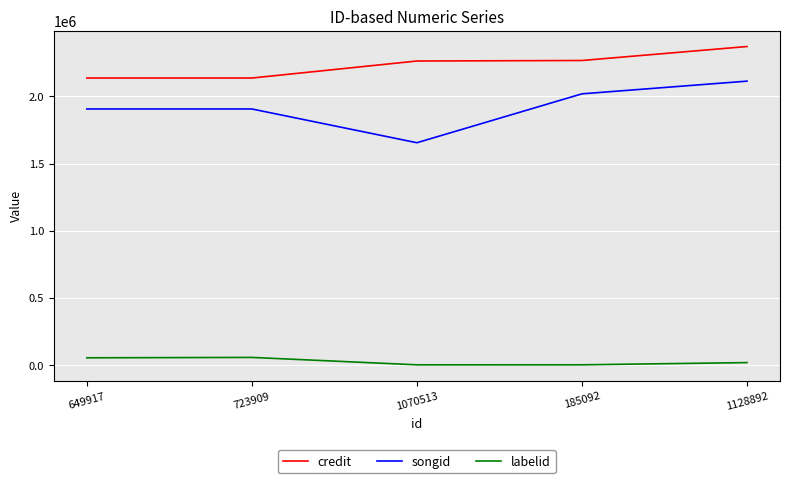

At which category does the chart reach its peak across all series?

1128892